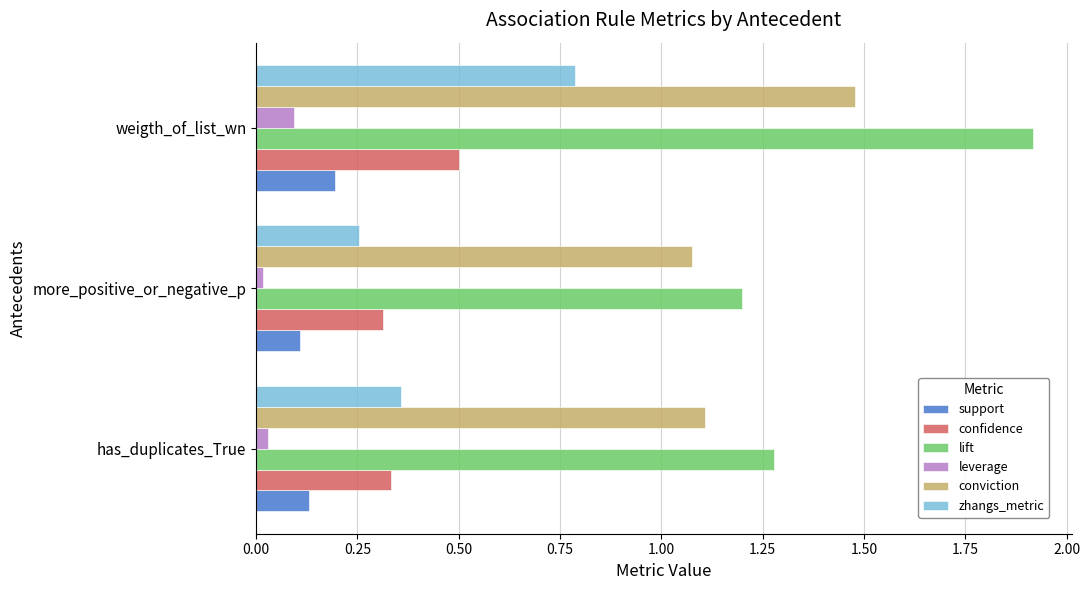

What is the average value of the zhangs_metric series?

0.5